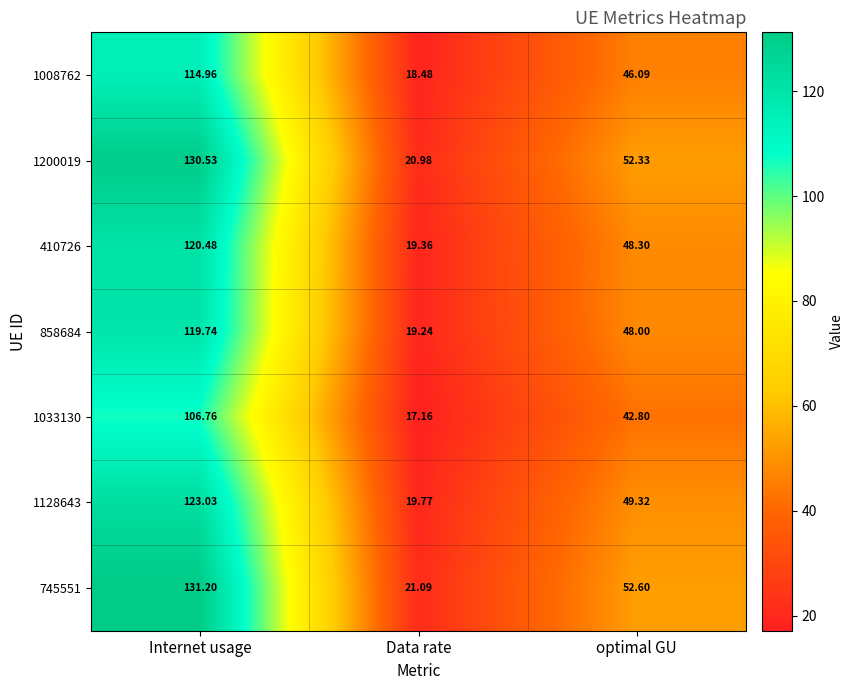

Where does the 745551 series first go above 52?

Internet usage